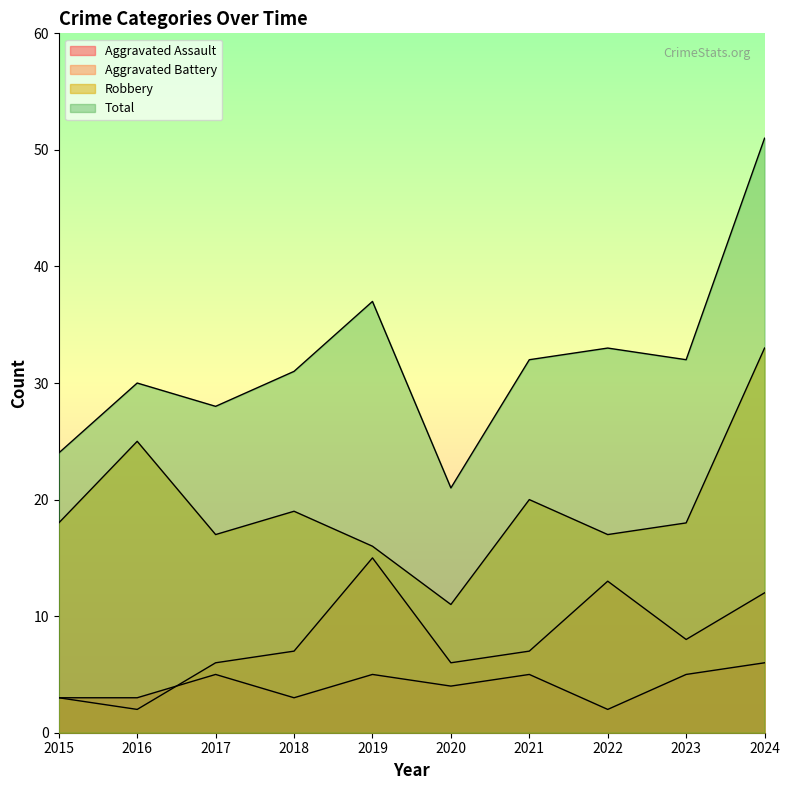

What is the spread (max minus min) of values at 2017?

23